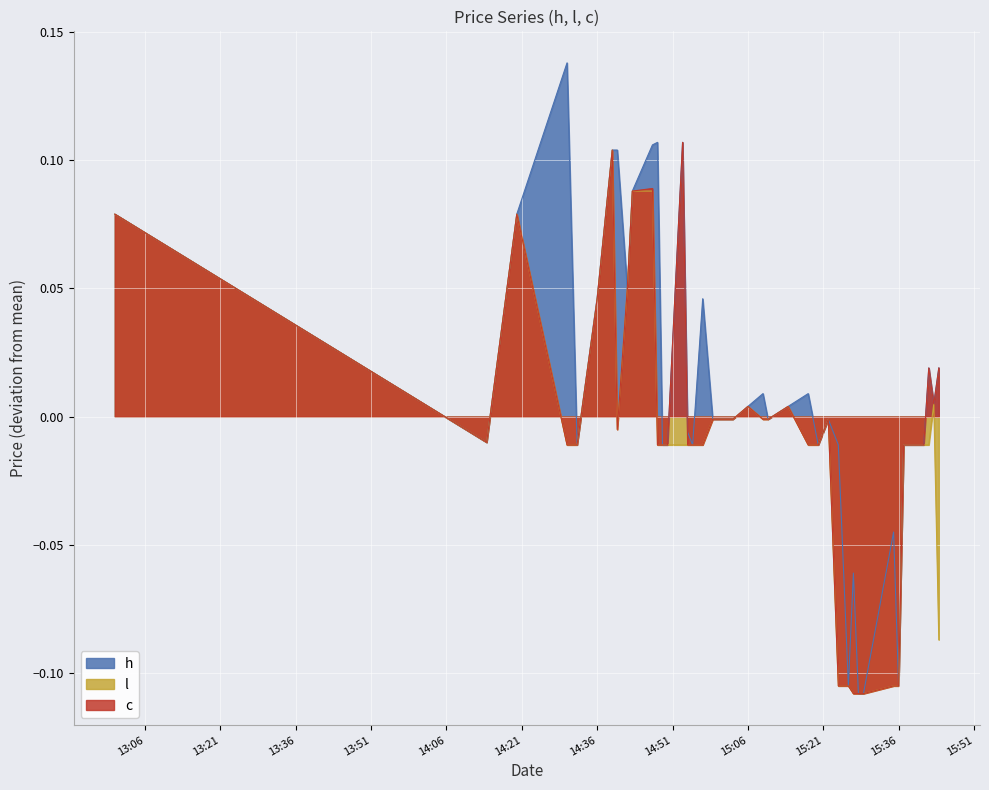

Which series has the largest total across all categories?

h